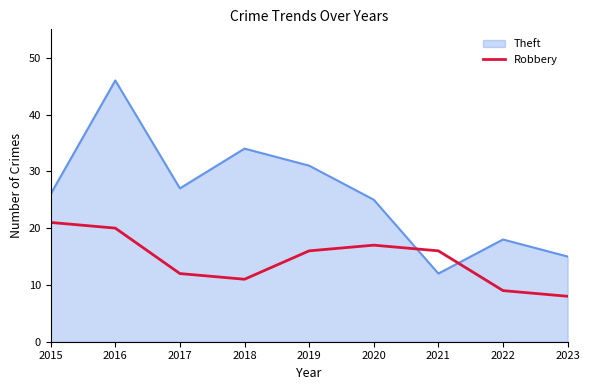

Which series has the largest range (max minus min)?

Theft